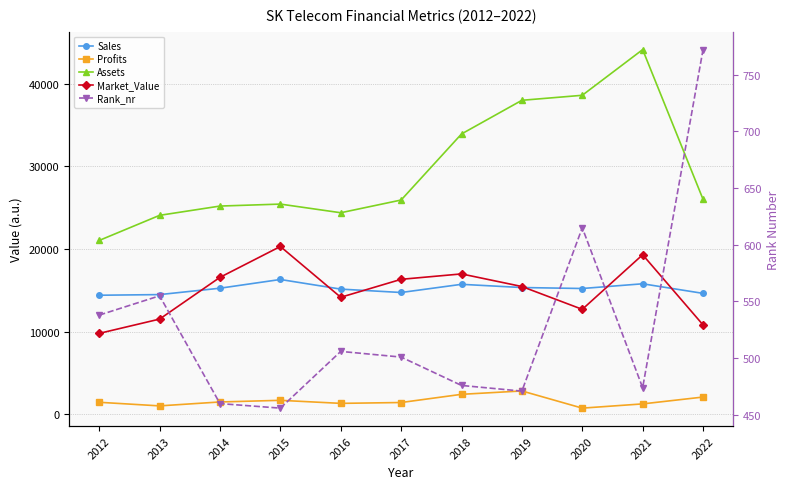

The value of Assets at 2017 is 8153.4. True or false?

False